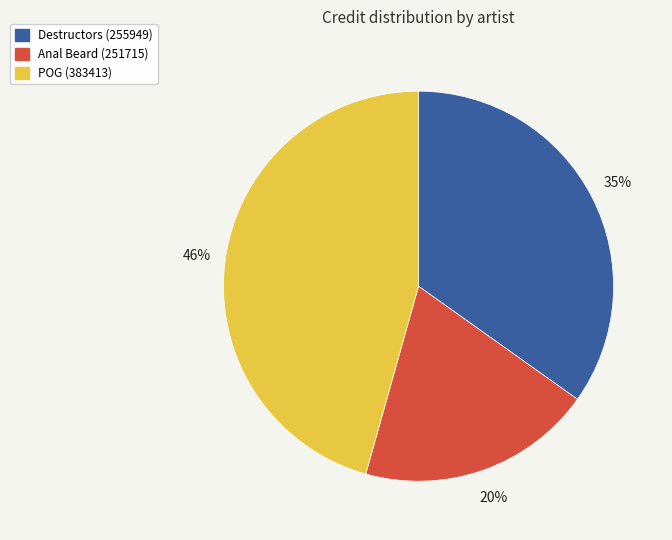

Which category has the smallest portion of the pie?

Anal Beard (251715)